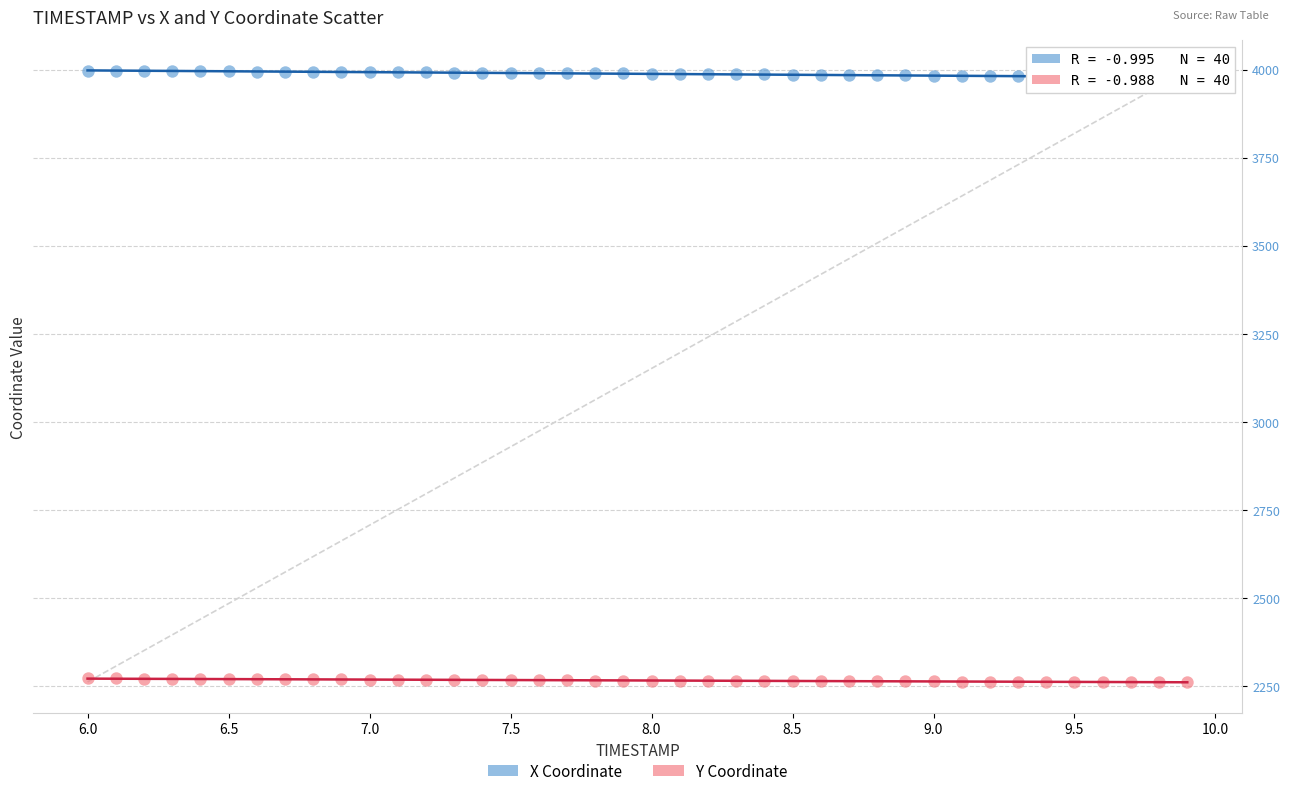

Across all data points, what is the range of Y values (max minus min)?

1735.4